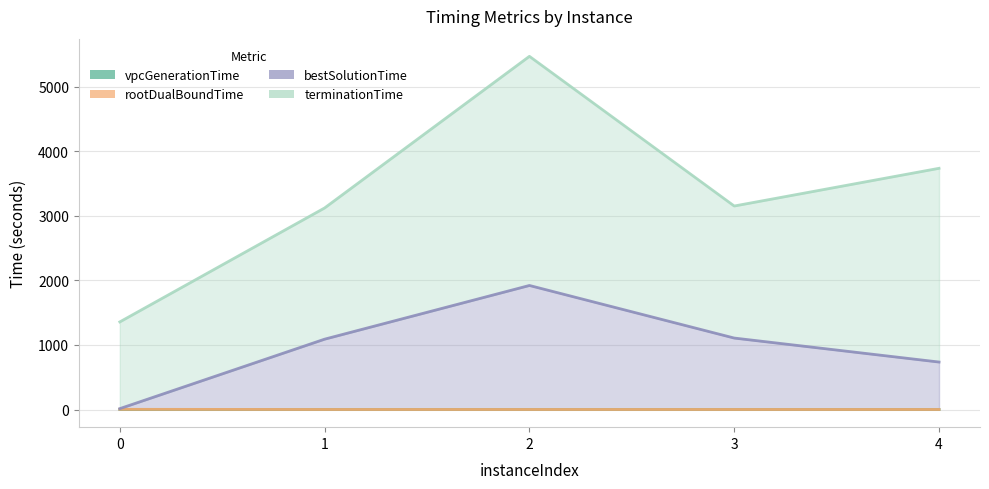

Where is the first local minimum for rootDualBoundTime?

1